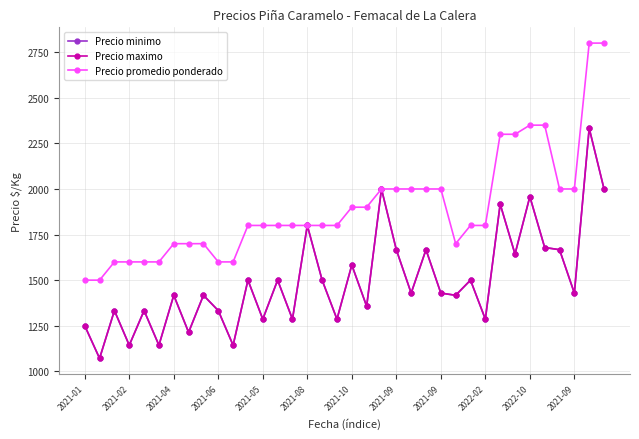

True or false: Precio promedio ponderado and Precio maximo intersect in this chart.

False